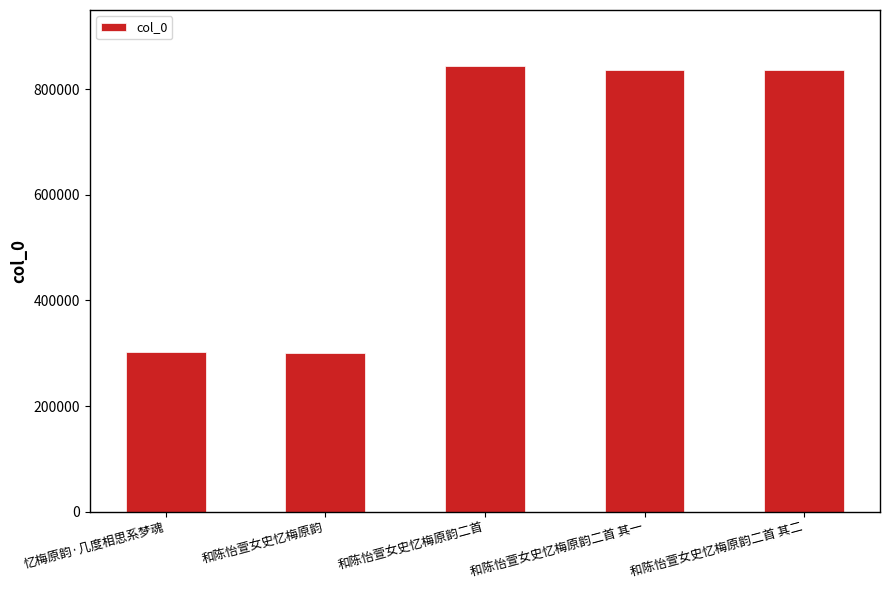

What is the label of the 2nd bar from the right?

和陈怡萱女史忆梅原韵二首 其一